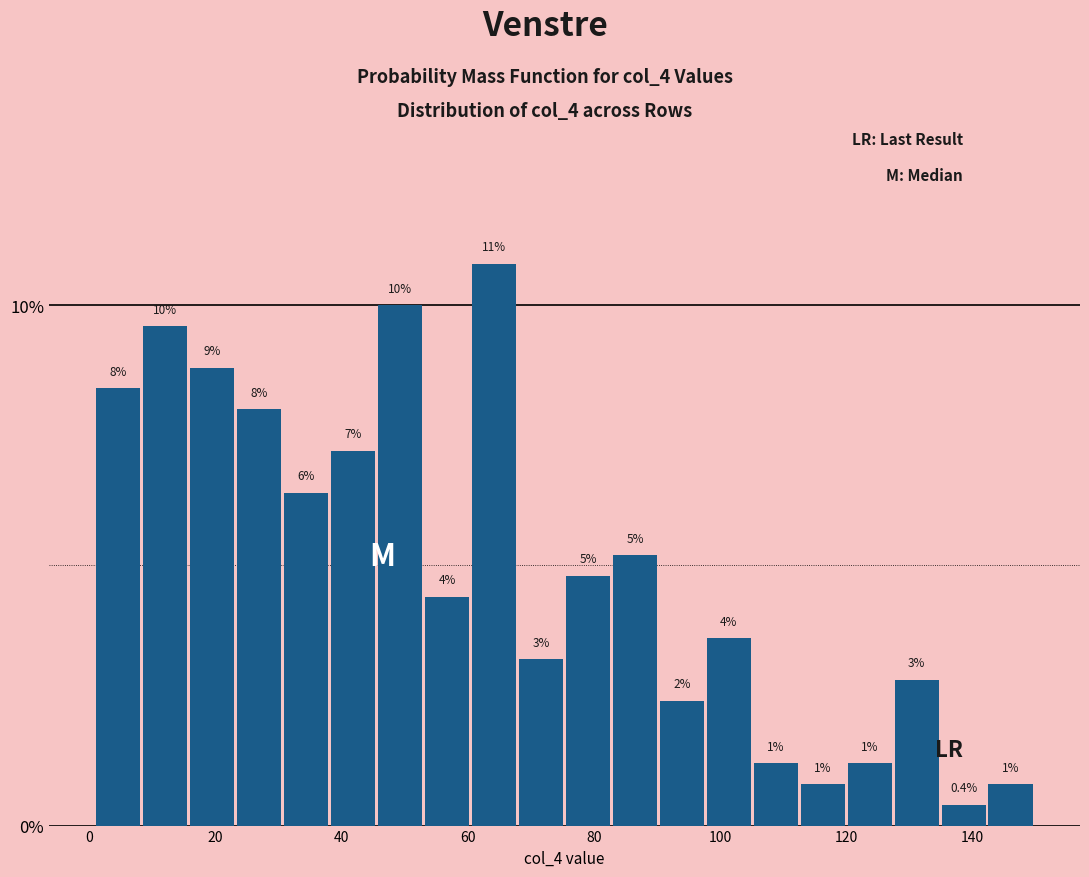

Read against the x-axis, roughly where is the centre of the tallest bar?

64